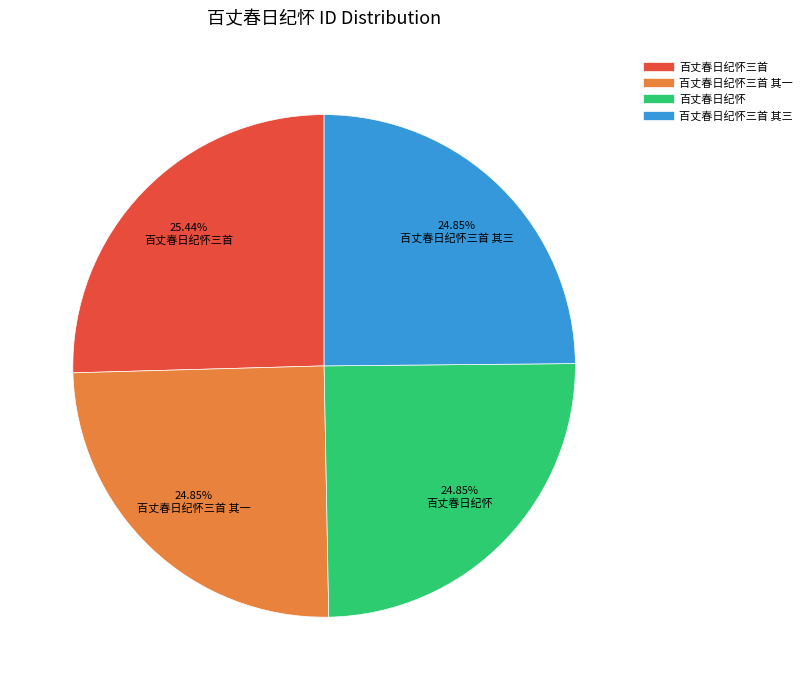

Is there a majority slice in this chart?

No